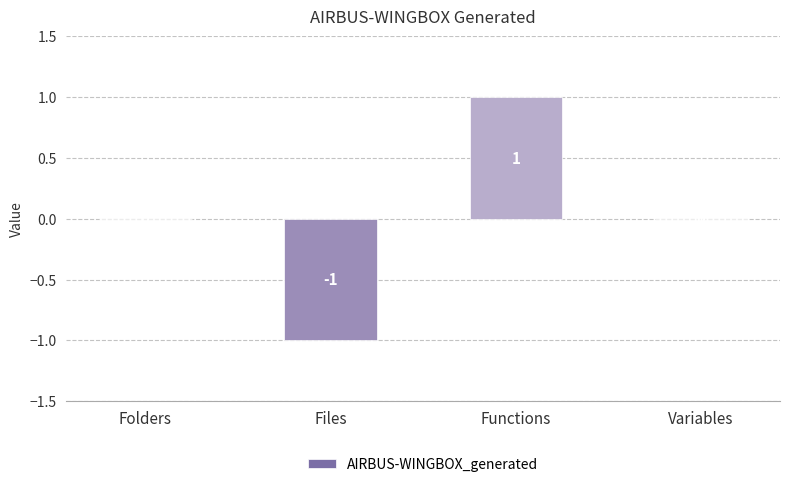

Between Folders and Functions, which is larger?

Functions